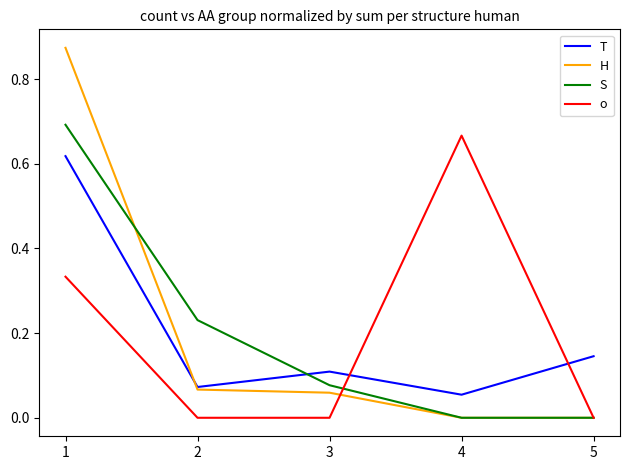

After their last crossing, which series has the higher values: T or S?

T